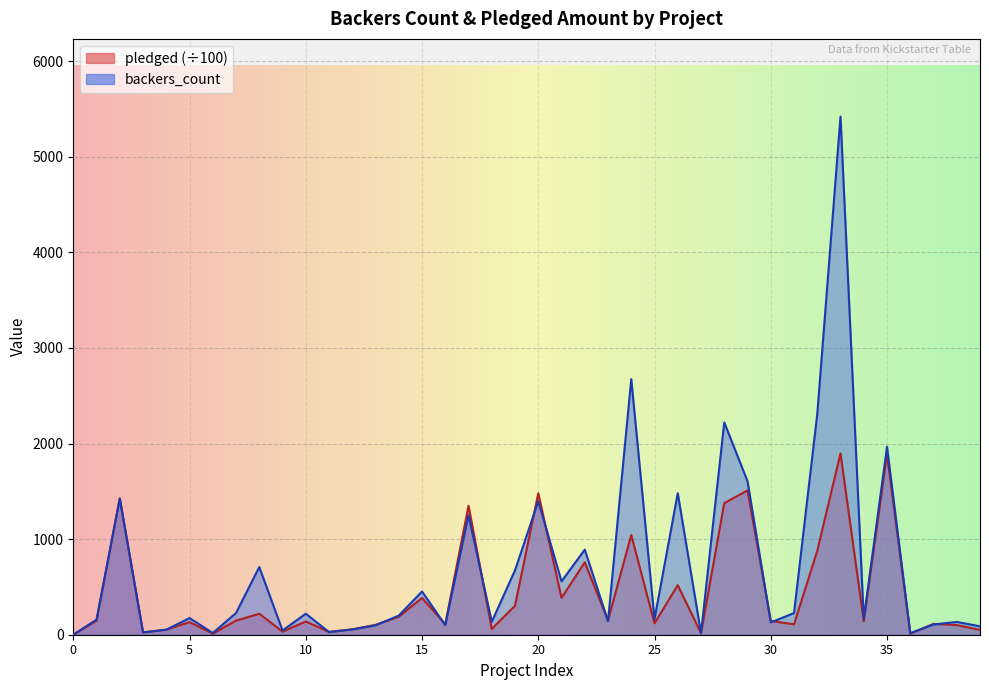

The backers_count series shows 165.0 at 34. True or false?

True